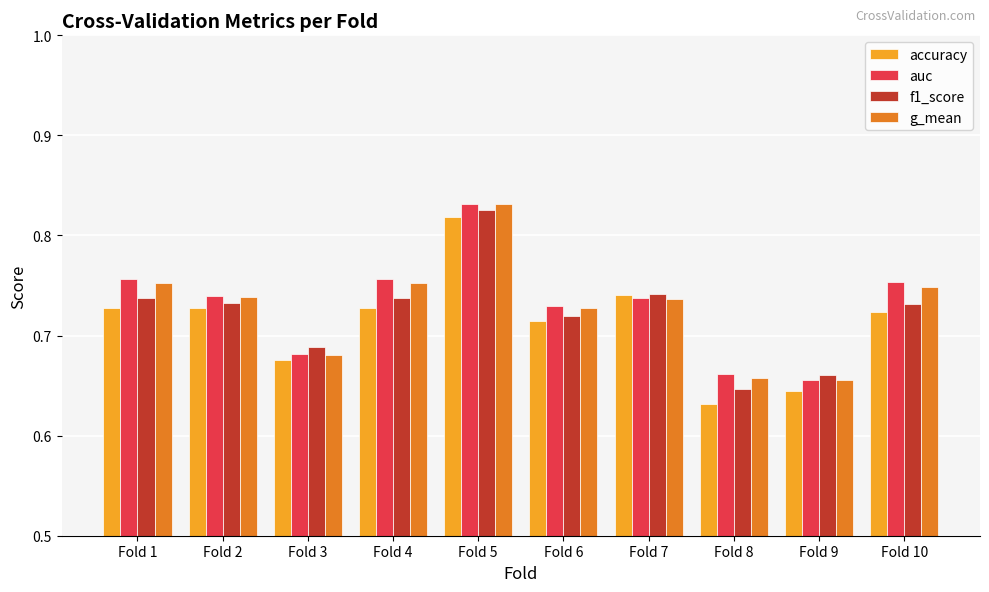

Is the value of auc at Fold 4 greater than the value of accuracy at Fold 9?

Yes